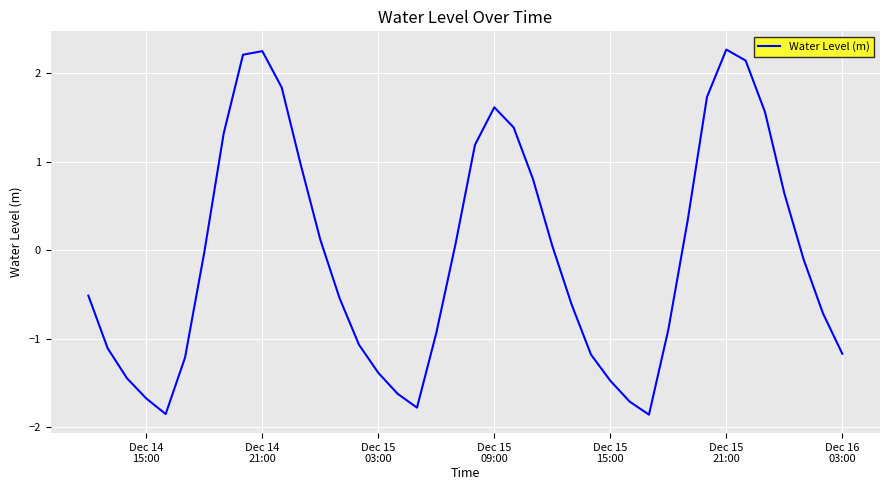

What is the difference between the maximum and minimum values?

4.1